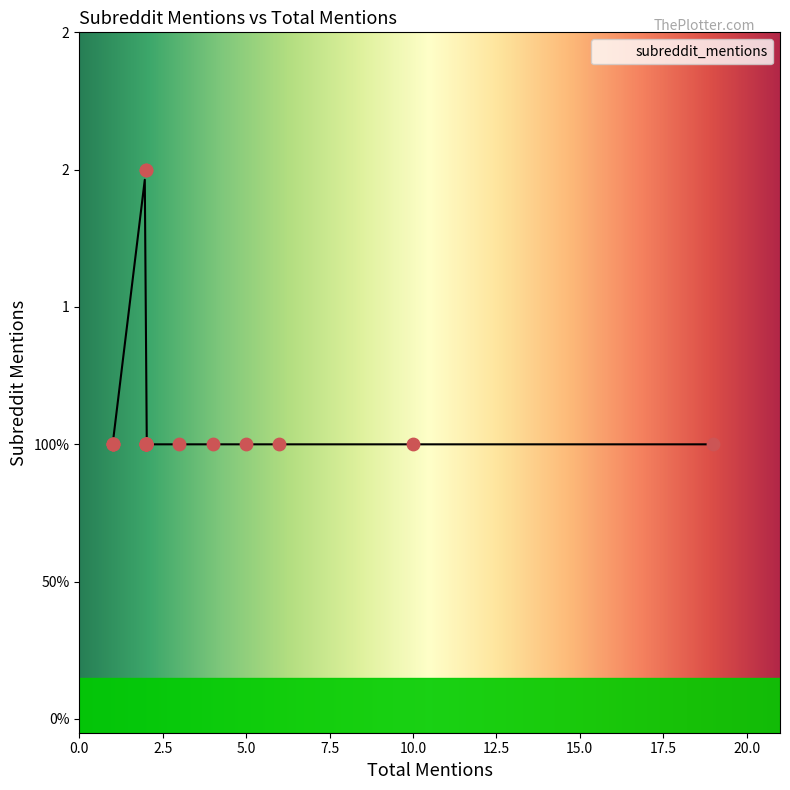

Approximately how many times larger is the value at 4 compared to 1?

1.0